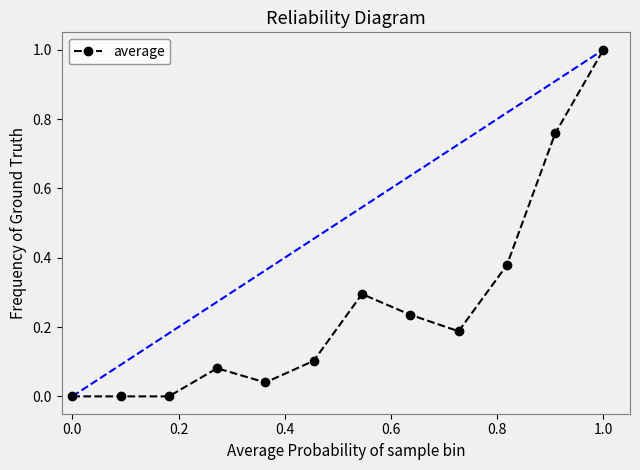

What is the sum of all values?

3.1